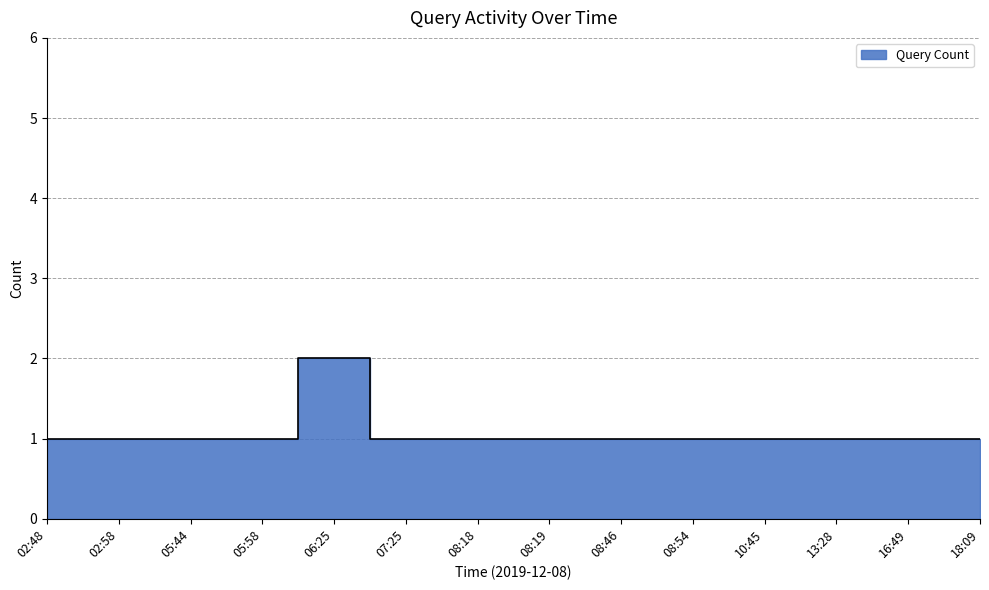

List the labels in order of value, largest first.

06:25, 02:48, 02:58, 05:44, 05:58, 07:25, 08:18, 08:19, 08:46, 08:54, 10:45, 13:28, 16:49, 18:09